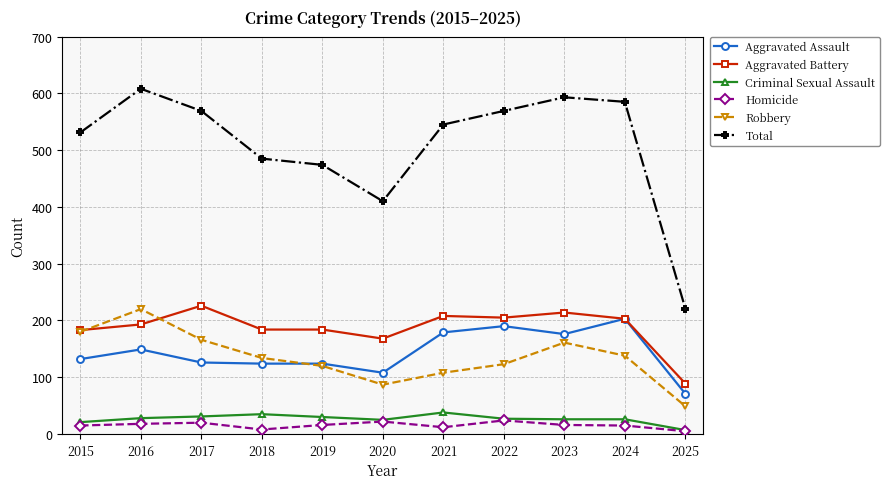

How many lines are shown in the chart?

6